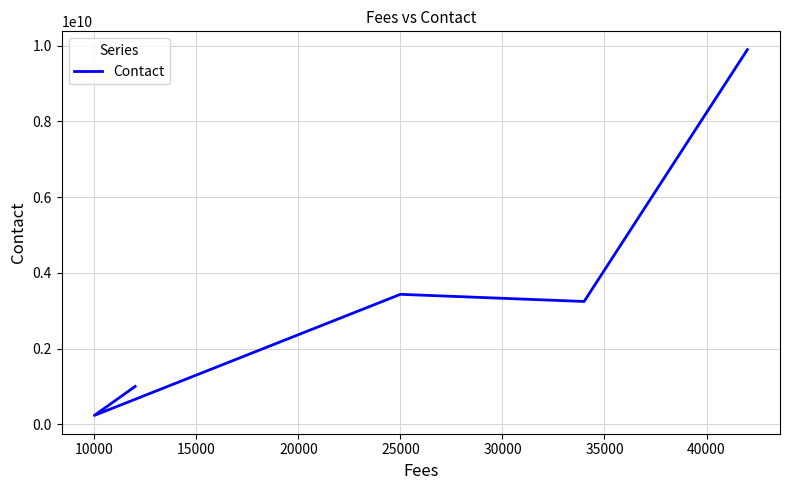

How many data points does each series have?

5